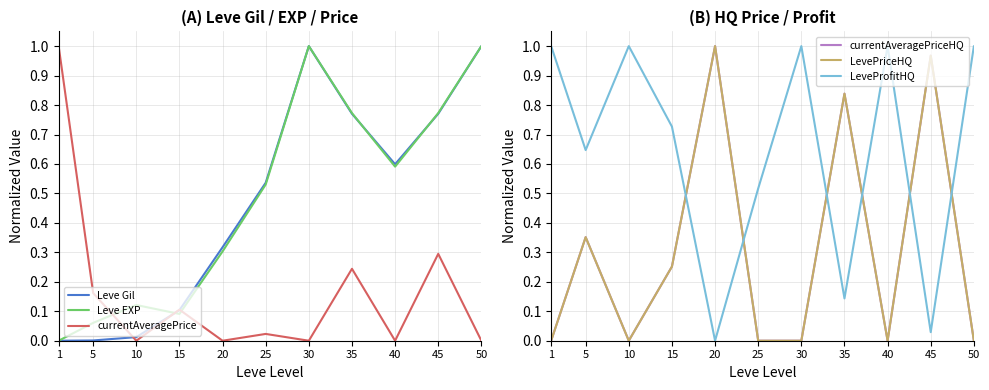

Reading right to left, list all the values displayed in this chart.

Leve Gil: 1.0	0.8	0.6	0.8	1.0	0.5	0.3	0.1	0.0	0.0	0.0
Leve EXP: 1.0	0.8	0.6	0.8	1.0	0.5	0.3	0.1	0.1	0.1	0.0
currentAveragePrice: 0.0	0.3	0.0	0.2	0.0	0.0	0.0	0.1	0.0	0.2	1.0
currentAveragePriceHQ: 0.0	1.0	0.0	0.8	0.0	0.0	1.0	0.3	0.0	0.4	0.0
LevePriceHQ: 0.0	1.0	0.0	0.8	0.0	0.0	1.0	0.3	0.0	0.4	0.0
LeveProfitHQ: 1.0	0.0	1.0	0.1	1.0	0.5	0.0	0.7	1.0	0.6	1.0